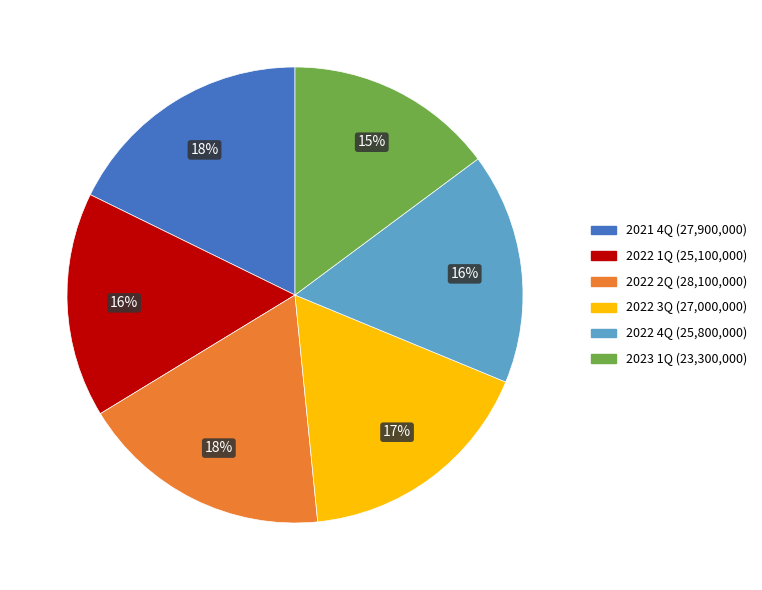

To the nearest percent, what portion does 2022 1Q represent?

16%